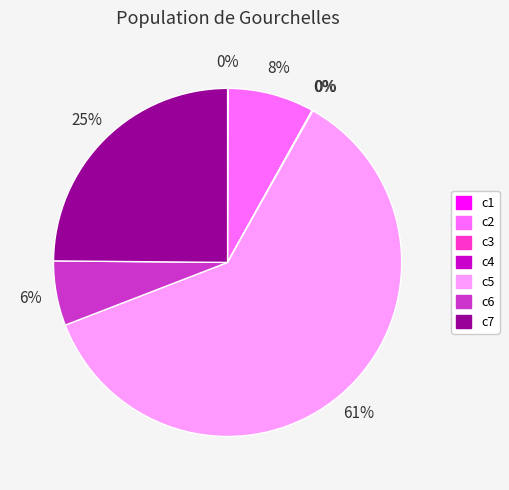

The c7 slice represents 25% of the pie. True or false?

True